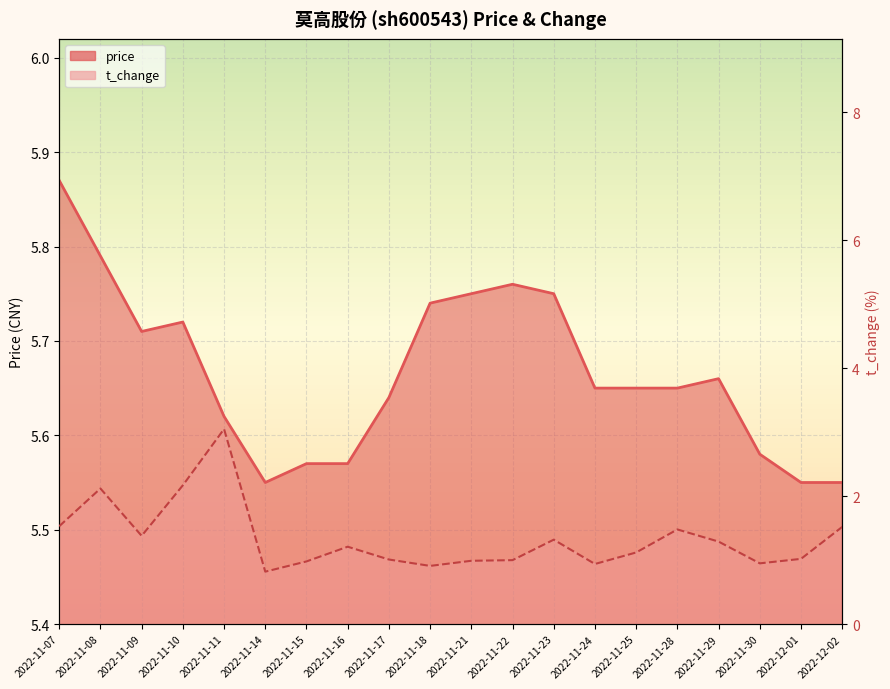

True or false: price and t_change intersect in this chart.

False